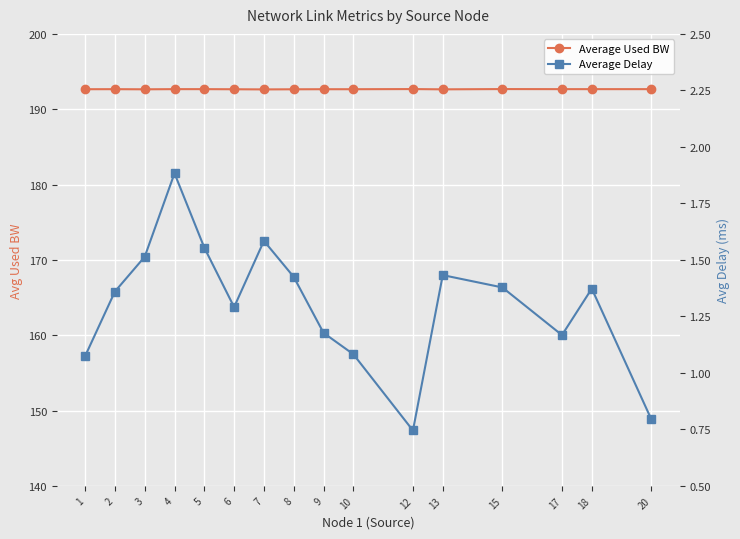

List the series in order of their overall mean, highest first.

Average Used BW, Average Delay